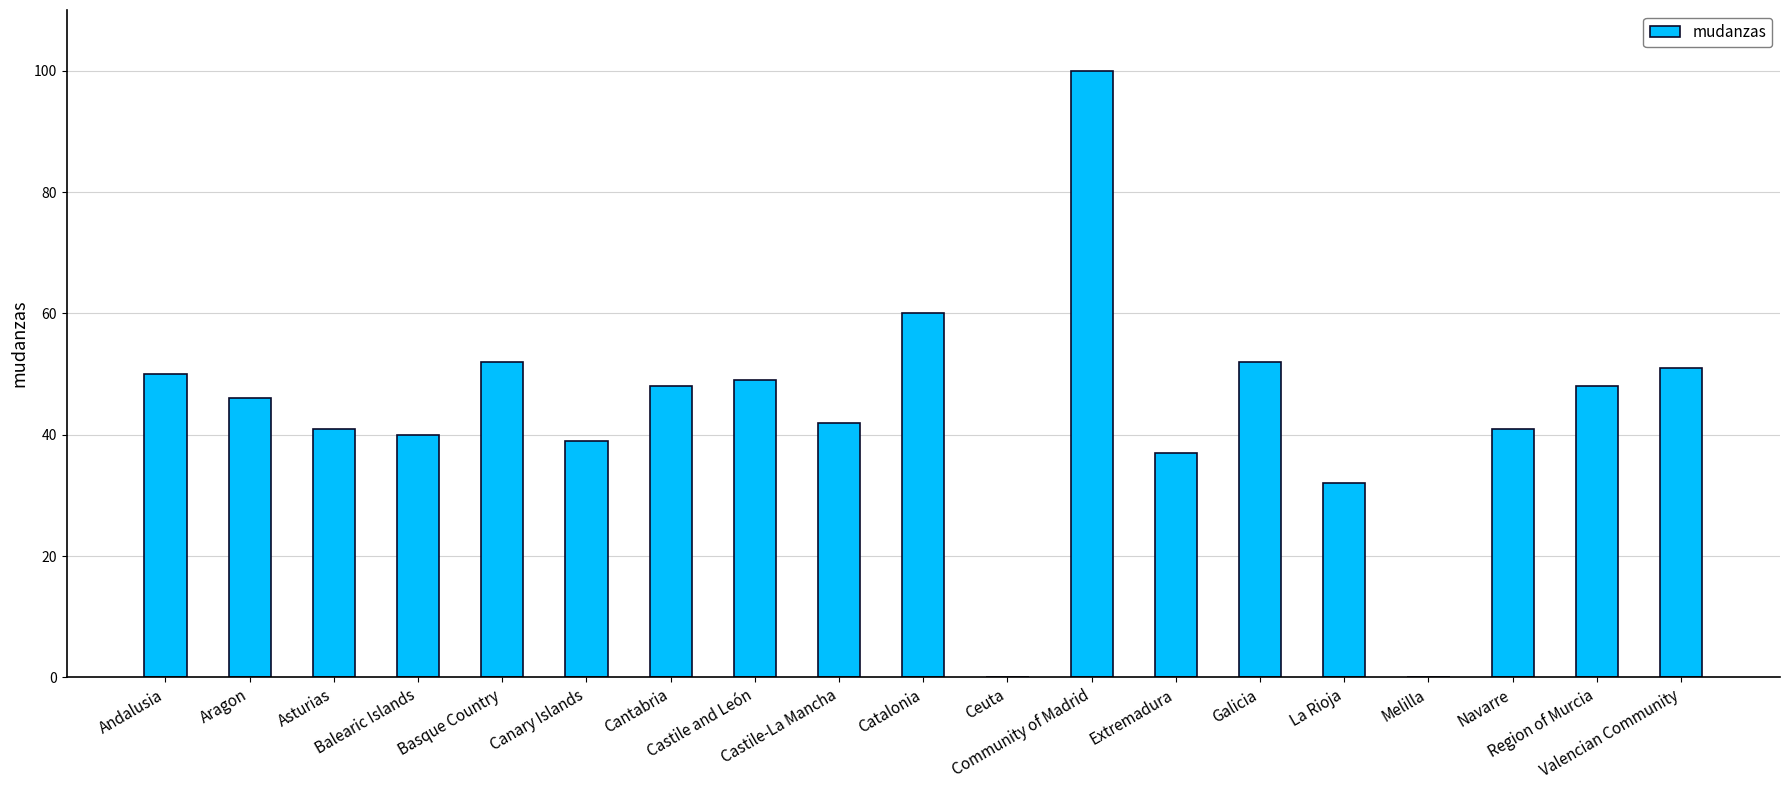

What is the difference between the values at Basque Country and Castile and León?

3